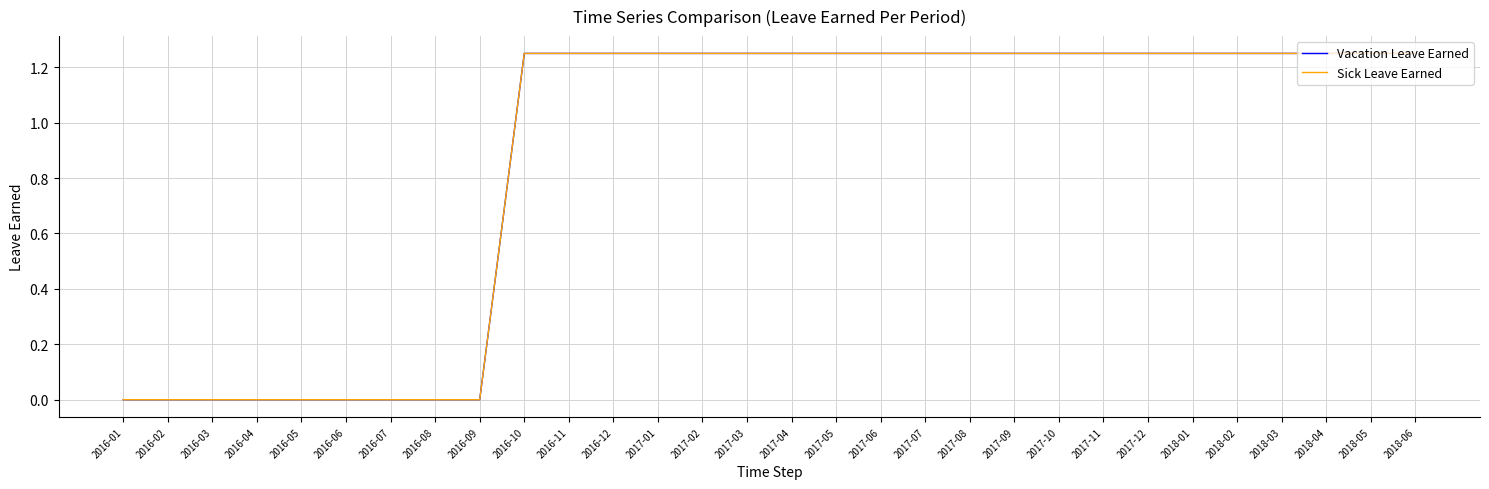

What is the difference between the second highest and second lowest values in the Sick Leave Earned series?

1.2